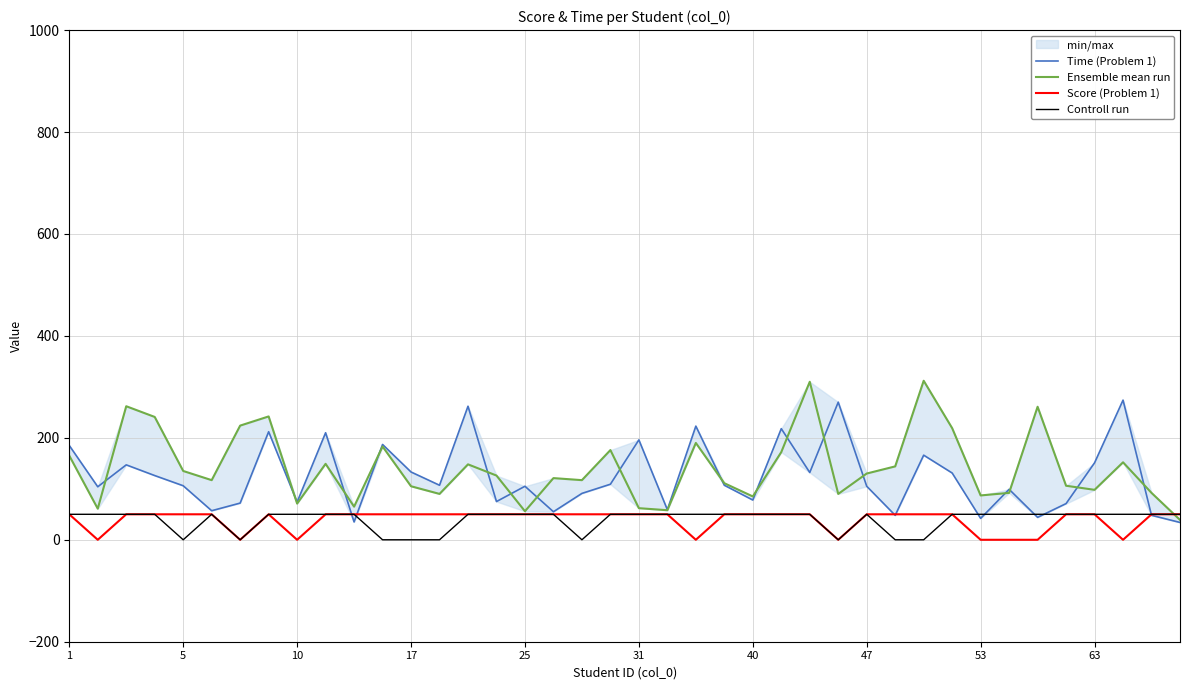

The value of Time (Problem 1) at 34 is 44. True or false?

True